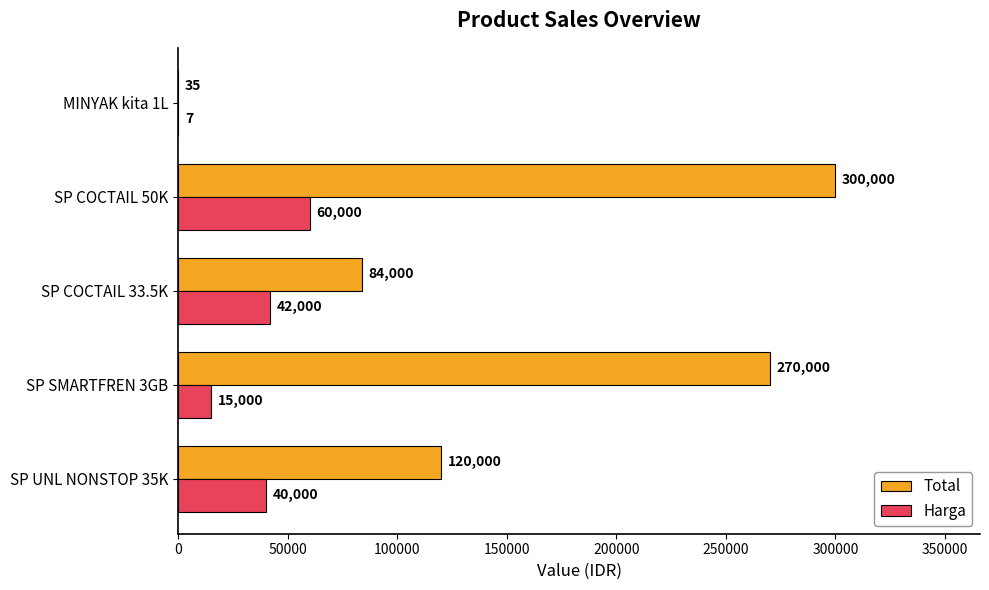

At which category is the sum across all series the highest?

SP COCTAIL 50K